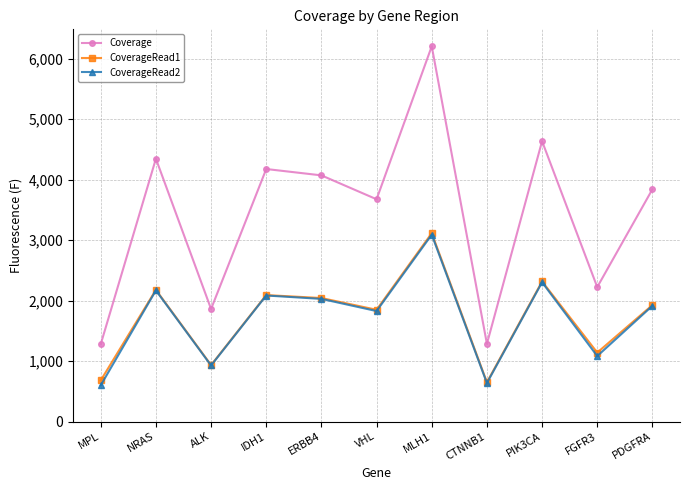

At which label does CoverageRead2 first exceed 1914?

NRAS